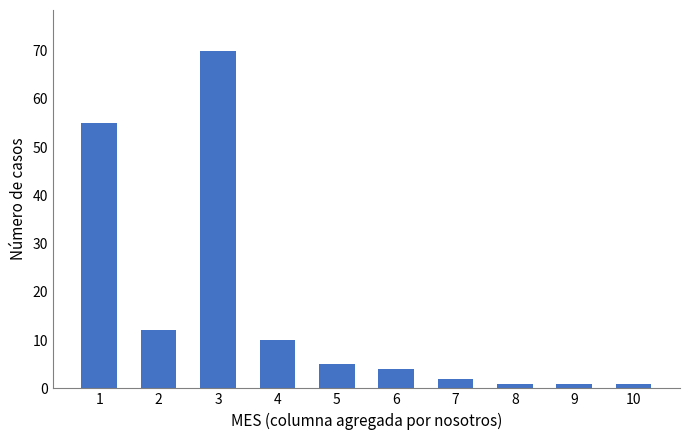

True or false: the data shows 12 at 2.

True